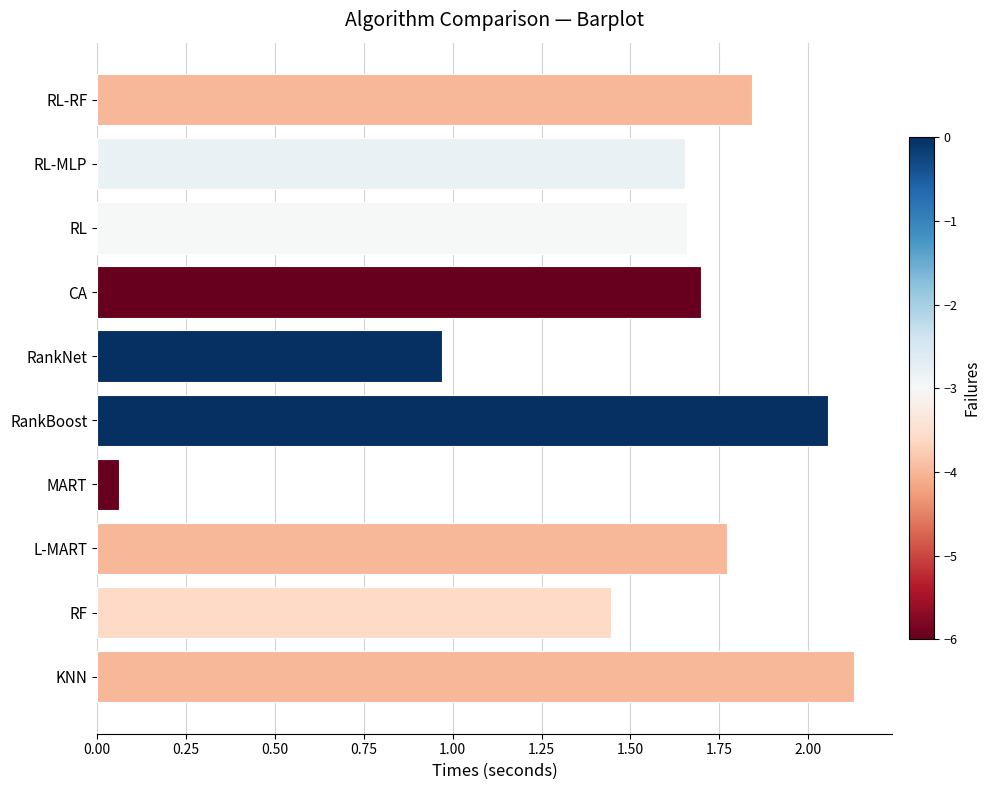

At which category does the chart reach its peak across all series?

KNN